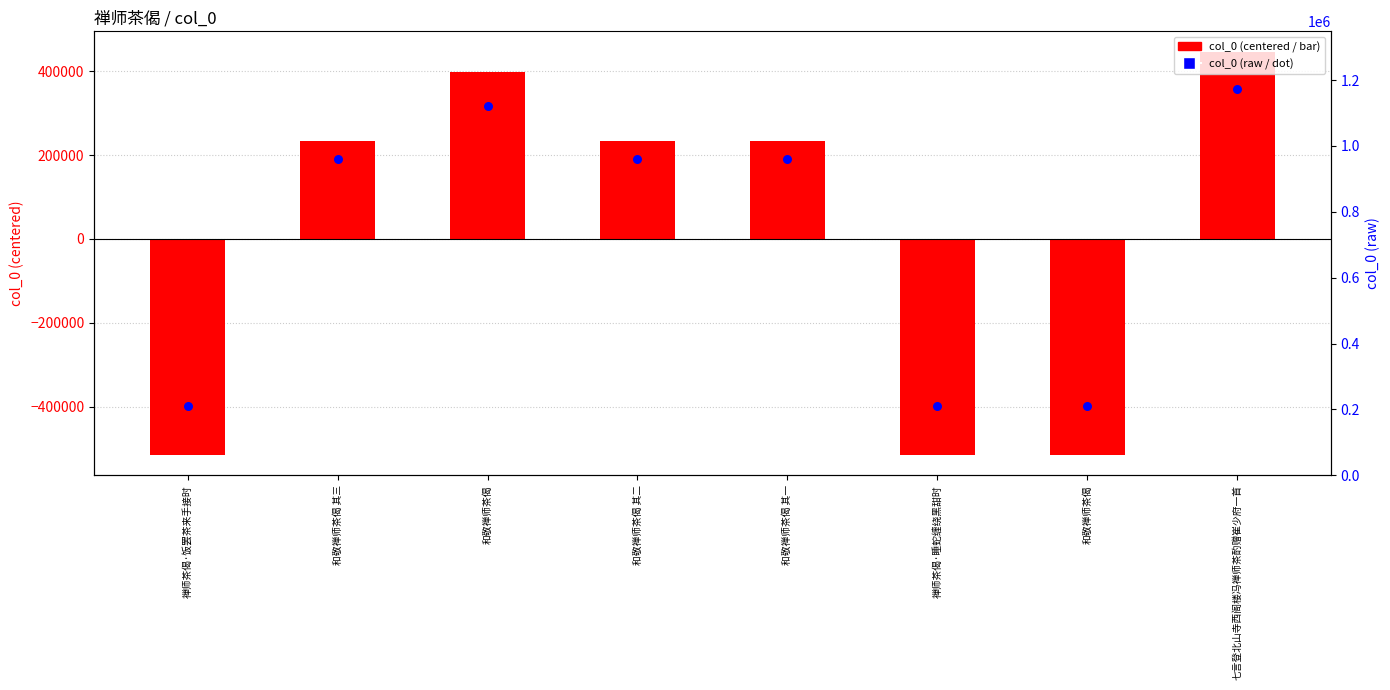

Which series has the widest spread of Y values?

col_0 (centered)